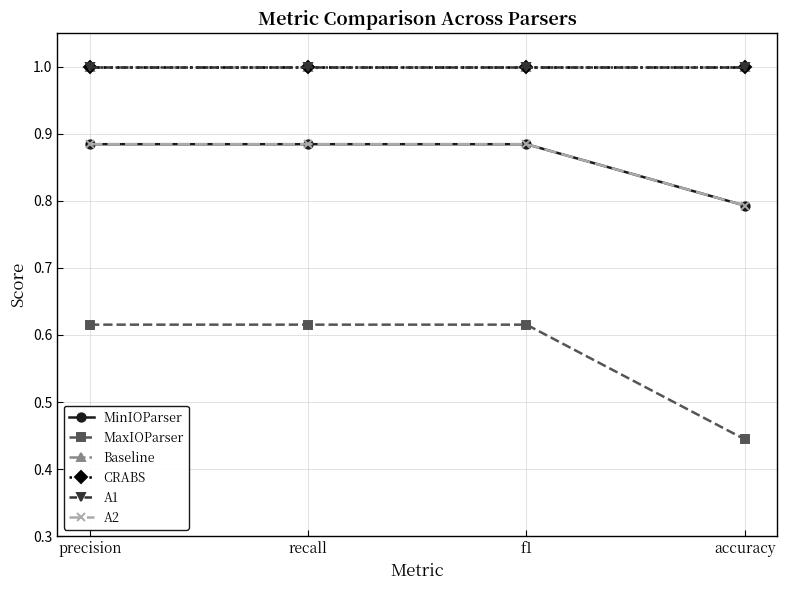

Does the chart have visible grid lines?

Yes